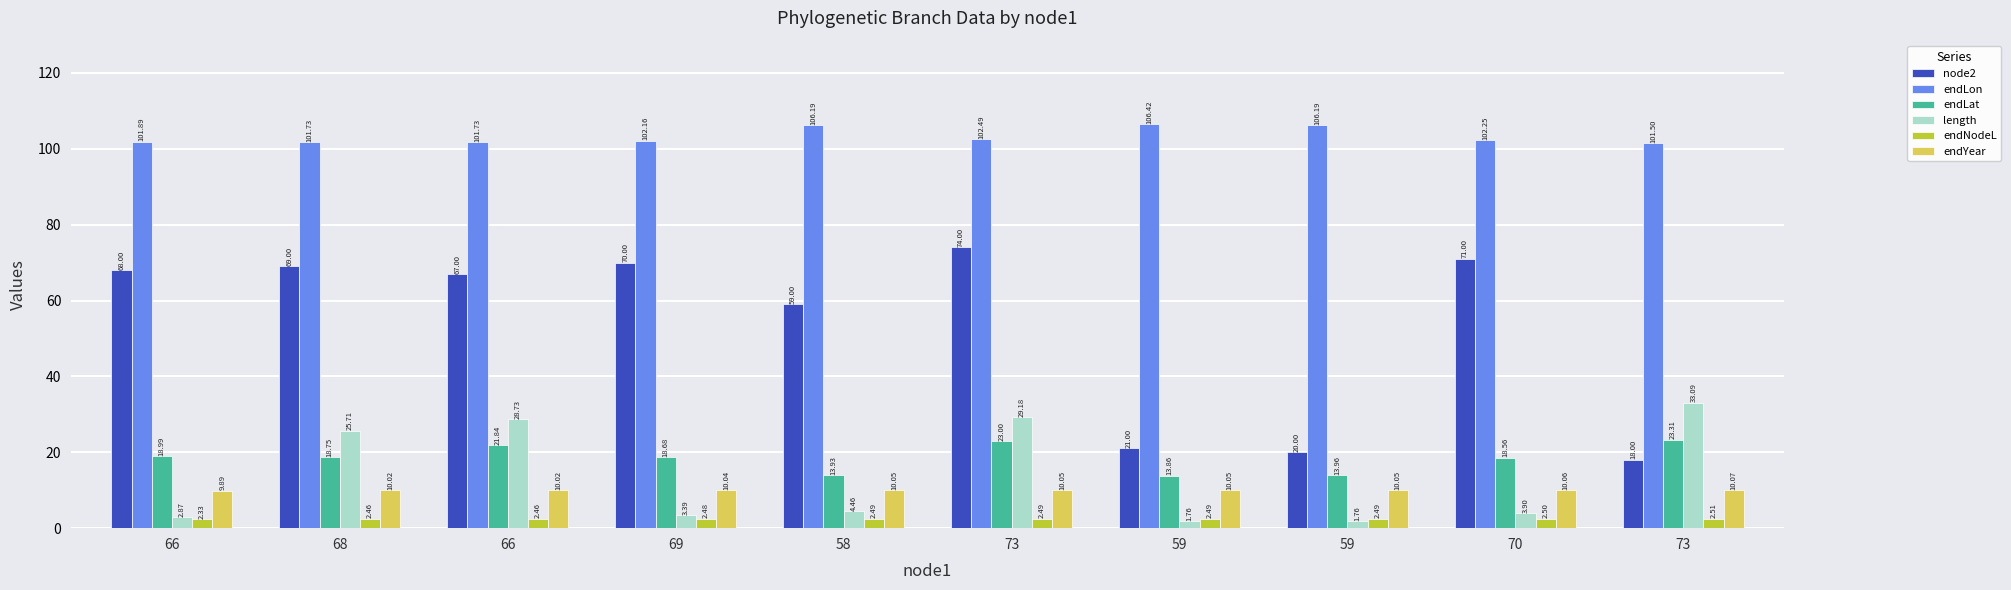

At which label is endYear closest to 9?

66